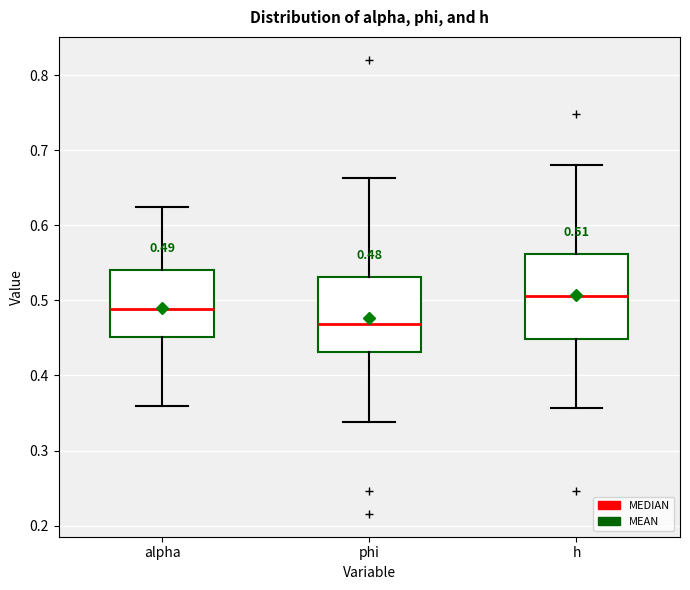

Comparing the boxes themselves (not the whiskers), which one is the tallest?

h